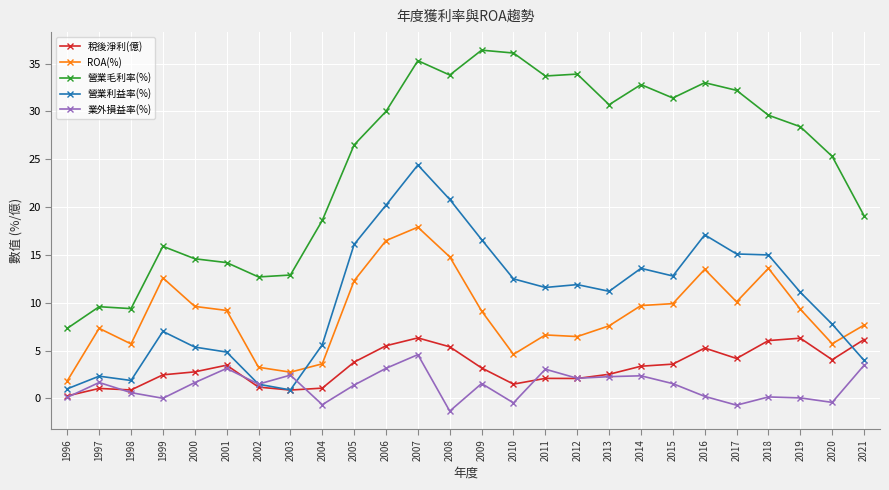

What are all the series names shown in the legend?

稅後淨利(億), ROA(%), 營業毛利率(%), 營業利益率(%), 業外損益率(%)